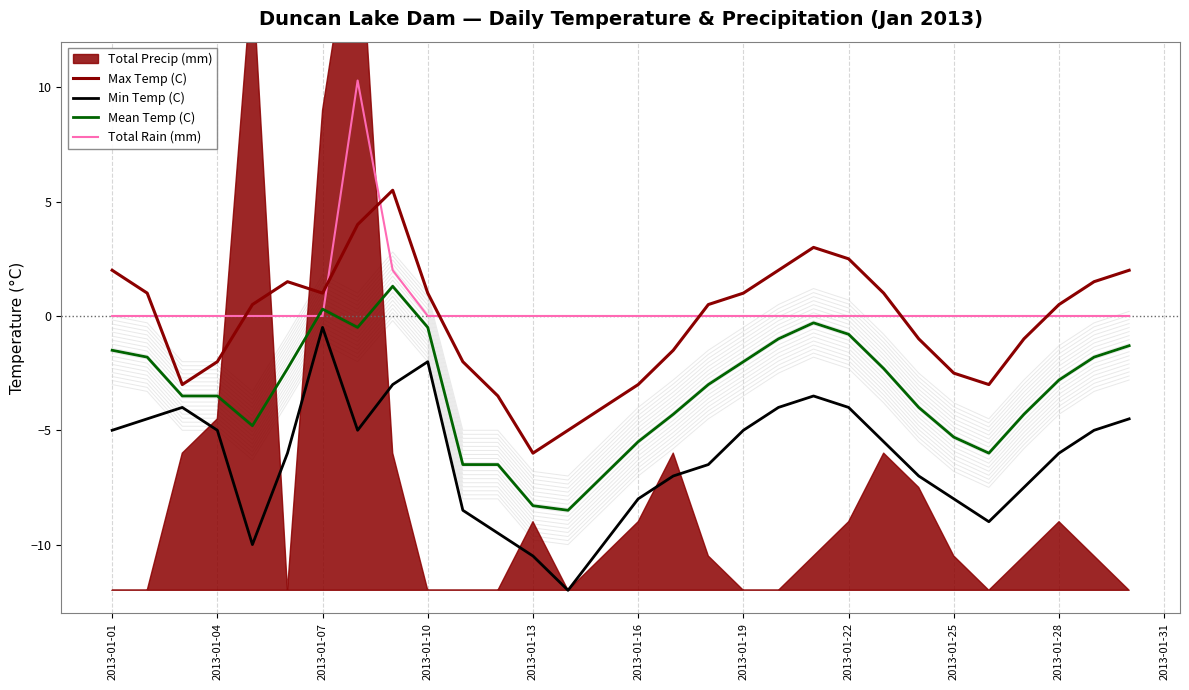

True or false: Min Temp (C) and Mean Temp (C) cross at least once.

False